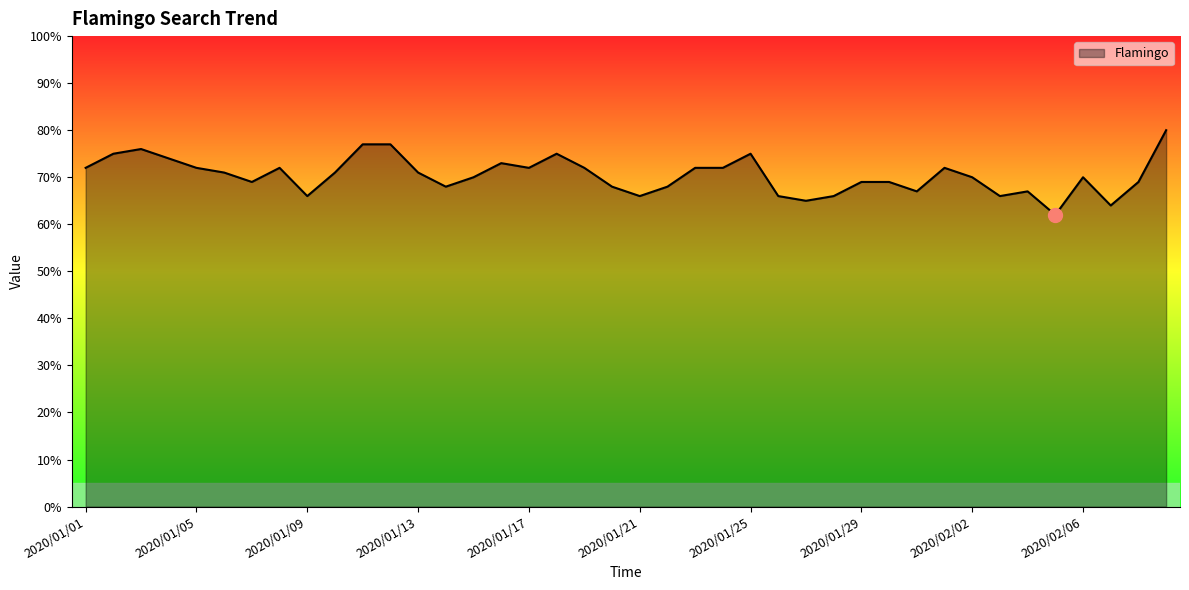

What is the greatest value displayed?

80